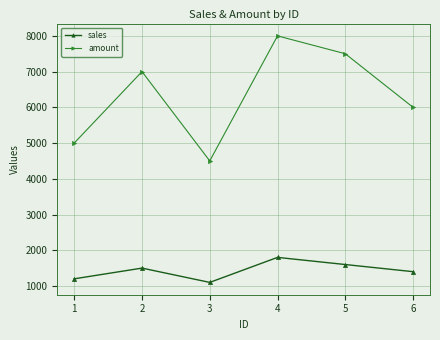

Read the sales value at 5, to the nearest 10.

1600